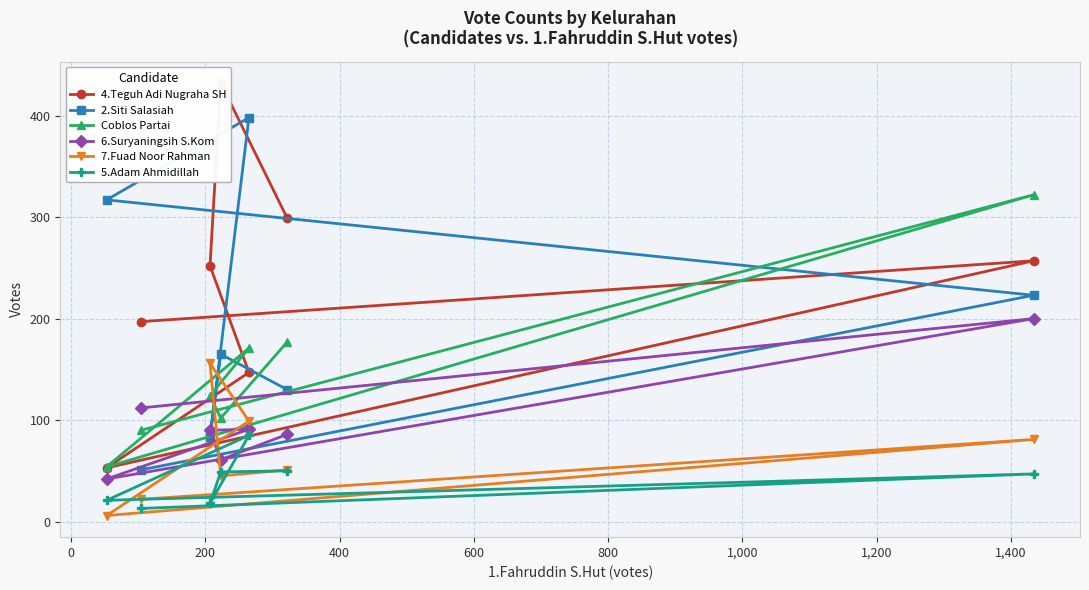

What is the difference between the 6.Suryaningsih S.Kom values at 200 and 600?

48